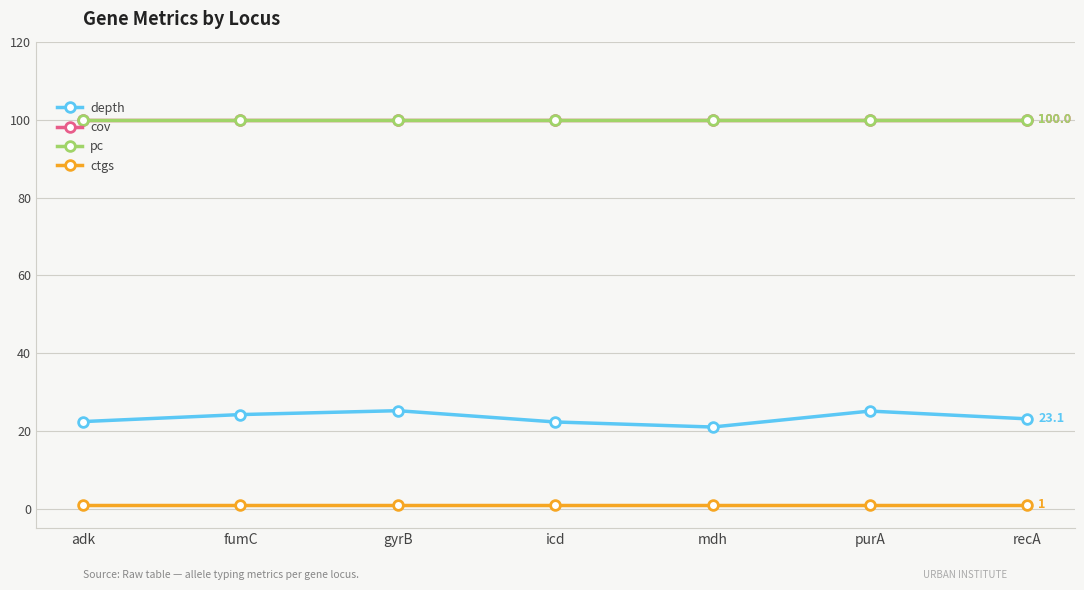

Is this an area chart (filled region under the line)?

No